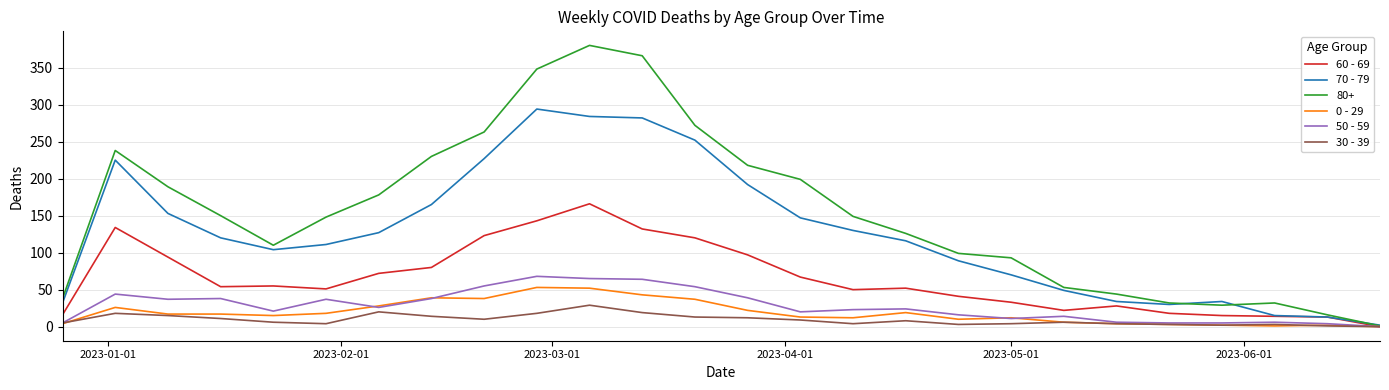

Does the chart have visible grid lines?

Yes